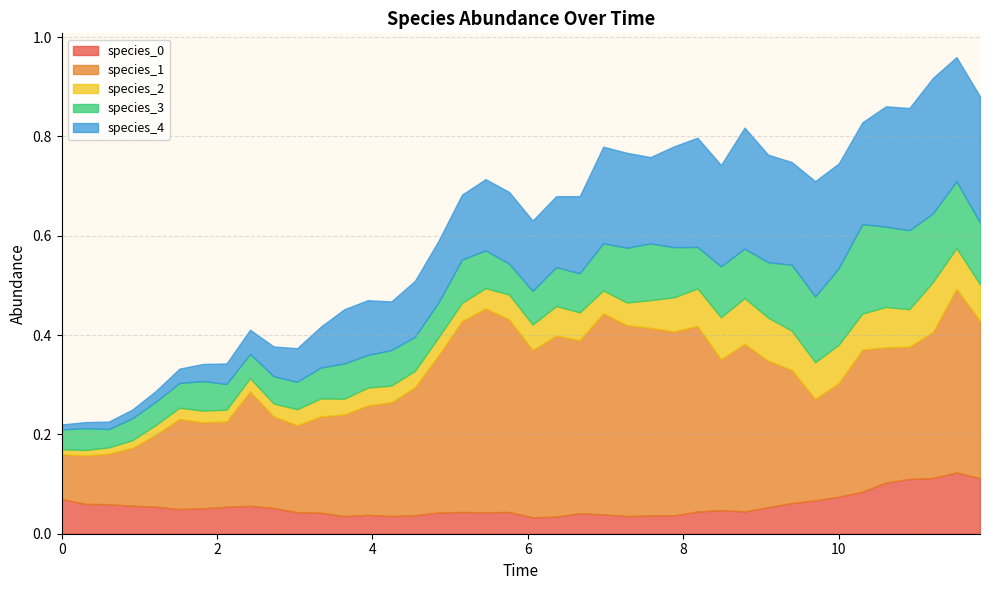

Reading left to right, extract all data points from this chart.

species_0: 0=0.1	1=0.1	2=0.1	3=0.1	4=0.1	5=0.0	6=0.1	7=0.1	8=0.1	9=0.1	10=0.0	11=0.0	12=0.0	13=0.0	14=0.0	15=0.0	16=0.0	17=0.0	18=0.0	19=0.0	20=0.0	21=0.0	22=0.0	23=0.0	24=0.0	25=0.0	26=0.0	27=0.0	28=0.0	29=0.0	30=0.1	31=0.1	32=0.1	33=0.1	34=0.1	35=0.1	36=0.1	37=0.1	38=0.1	39=0.1
species_1: 0=0.1	1=0.1	2=0.1	3=0.1	4=0.1	5=0.2	6=0.2	7=0.2	8=0.2	9=0.2	10=0.2	11=0.2	12=0.2	13=0.2	14=0.2	15=0.3	16=0.3	17=0.4	18=0.4	19=0.4	20=0.3	21=0.4	22=0.3	23=0.4	24=0.4	25=0.4	26=0.4	27=0.4	28=0.3	29=0.3	30=0.3	31=0.3	32=0.2	33=0.2	34=0.3	35=0.3	36=0.3	37=0.3	38=0.4	39=0.3
species_2: 0=0.0	1=0.0	2=0.0	3=0.0	4=0.0	5=0.0	6=0.0	7=0.0	8=0.0	9=0.0	10=0.0	11=0.0	12=0.0	13=0.0	14=0.0	15=0.0	16=0.0	17=0.0	18=0.0	19=0.1	20=0.1	21=0.1	22=0.1	23=0.0	24=0.0	25=0.1	26=0.1	27=0.1	28=0.1	29=0.1	30=0.1	31=0.1	32=0.1	33=0.1	34=0.1	35=0.1	36=0.1	37=0.1	38=0.1	39=0.1
species_3: 0=0.0	1=0.0	2=0.0	3=0.0	4=0.0	5=0.0	6=0.1	7=0.1	8=0.0	9=0.1	10=0.1	11=0.1	12=0.1	13=0.1	14=0.1	15=0.1	16=0.1	17=0.1	18=0.1	19=0.1	20=0.1	21=0.1	22=0.1	23=0.1	24=0.1	25=0.1	26=0.1	27=0.1	28=0.1	29=0.1	30=0.1	31=0.1	32=0.1	33=0.2	34=0.2	35=0.2	36=0.2	37=0.1	38=0.1	39=0.1
species_4: 0=0.0	1=0.0	2=0.0	3=0.0	4=0.0	5=0.0	6=0.0	7=0.0	8=0.0	9=0.1	10=0.1	11=0.1	12=0.1	13=0.1	14=0.1	15=0.1	16=0.1	17=0.1	18=0.1	19=0.1	20=0.1	21=0.1	22=0.2	23=0.2	24=0.2	25=0.2	26=0.2	27=0.2	28=0.2	29=0.2	30=0.2	31=0.2	32=0.2	33=0.2	34=0.2	35=0.2	36=0.2	37=0.3	38=0.2	39=0.3